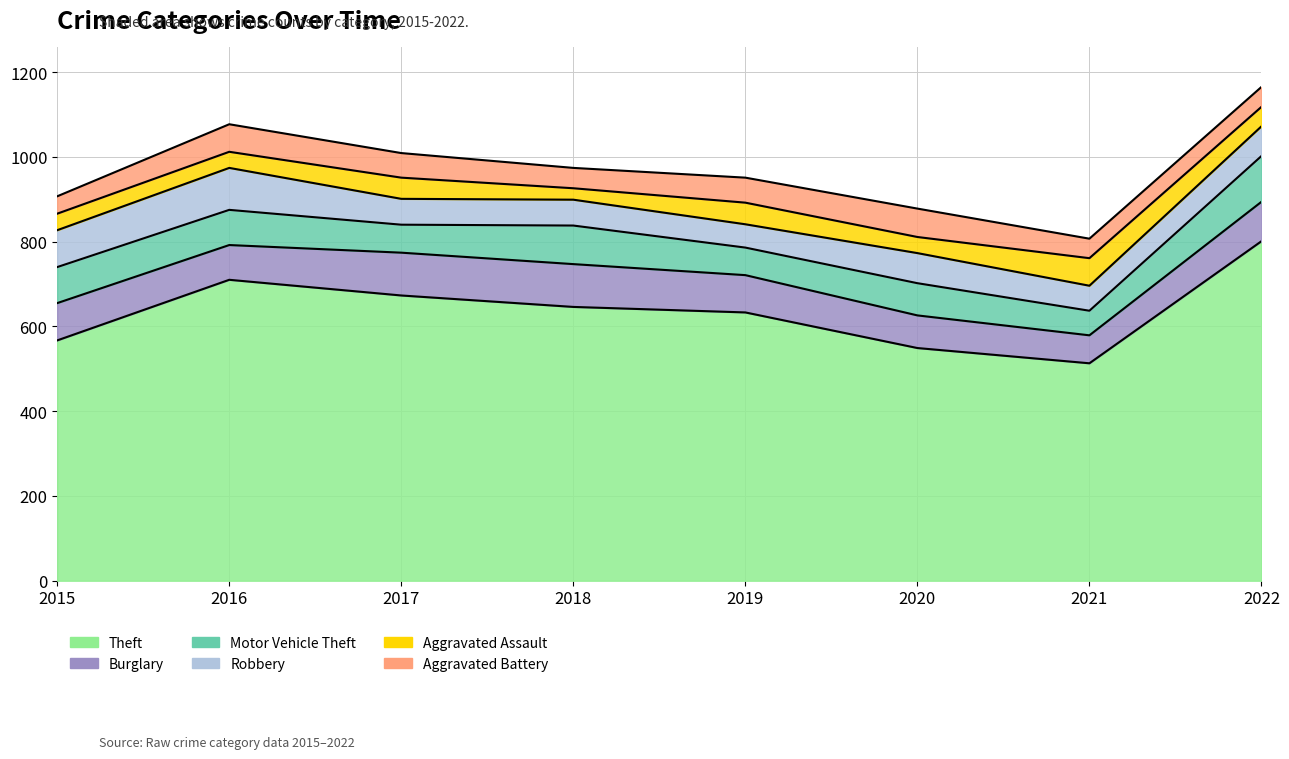

What is the lowest value of the Theft series?

513